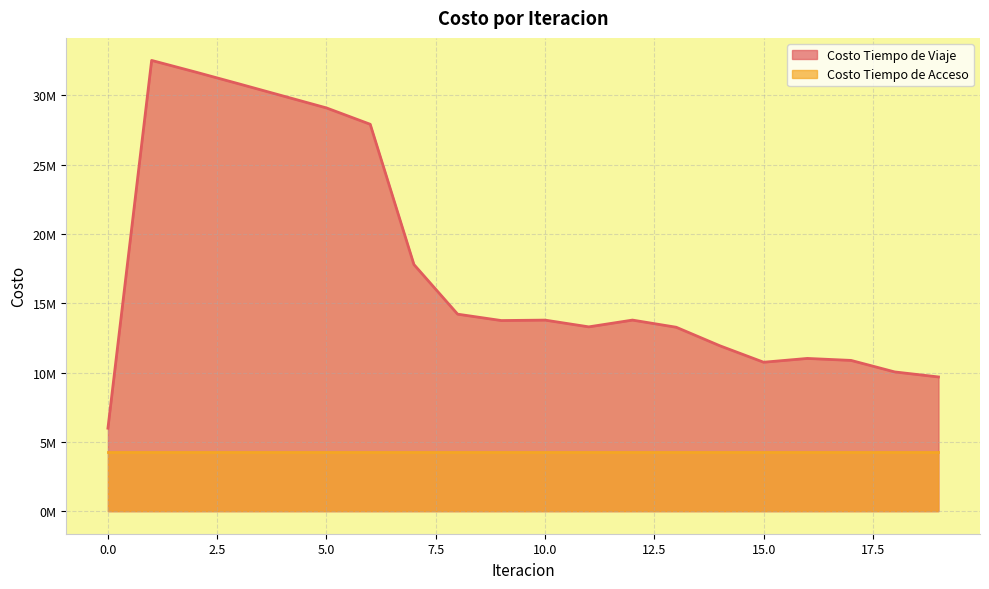

Does the chart have visible grid lines?

Yes